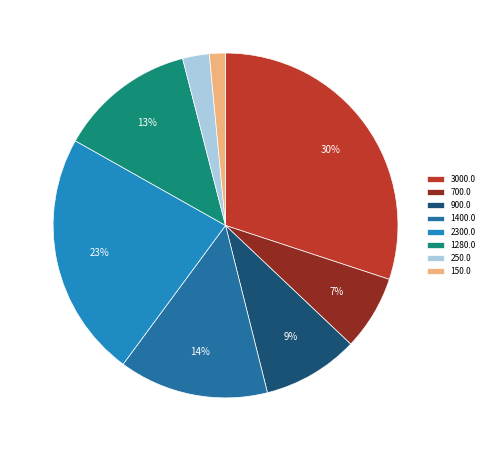

To the nearest percent, what is the average slice percentage?

12%